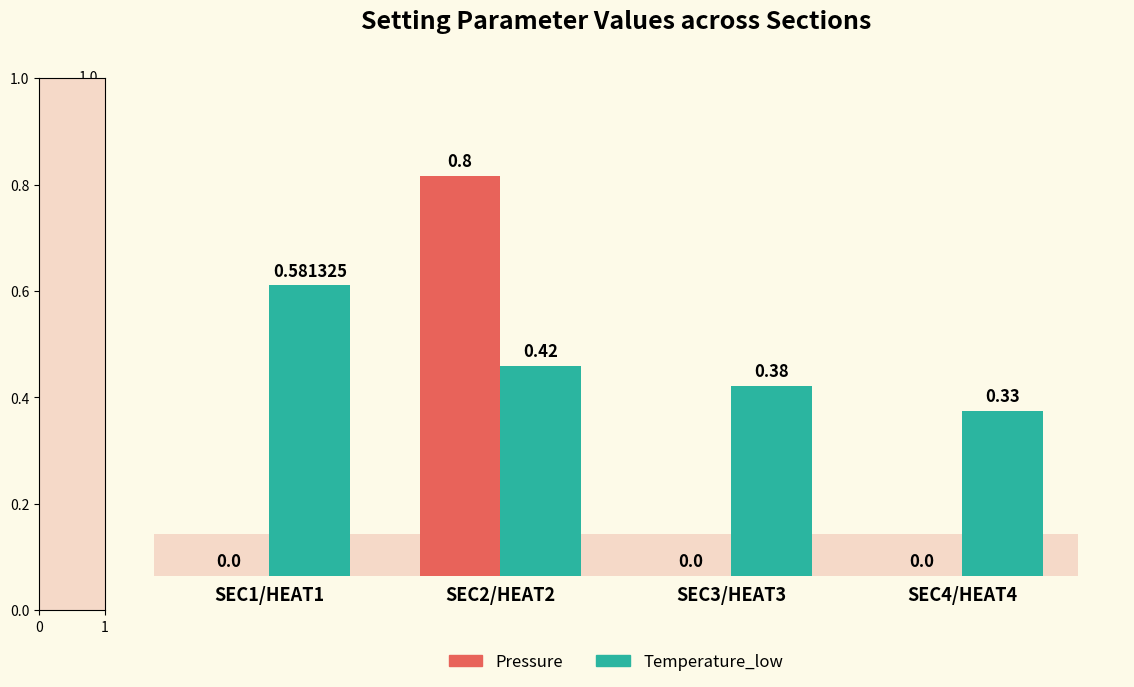

What is the sum of all Temperature_low values?

1.7